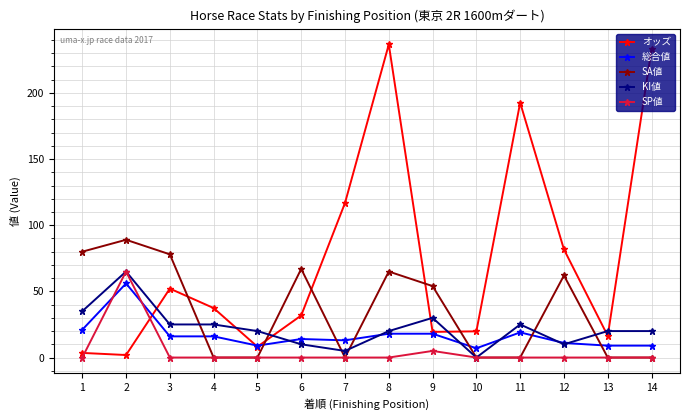

What value does the 総合値 series have at 7?

13.0